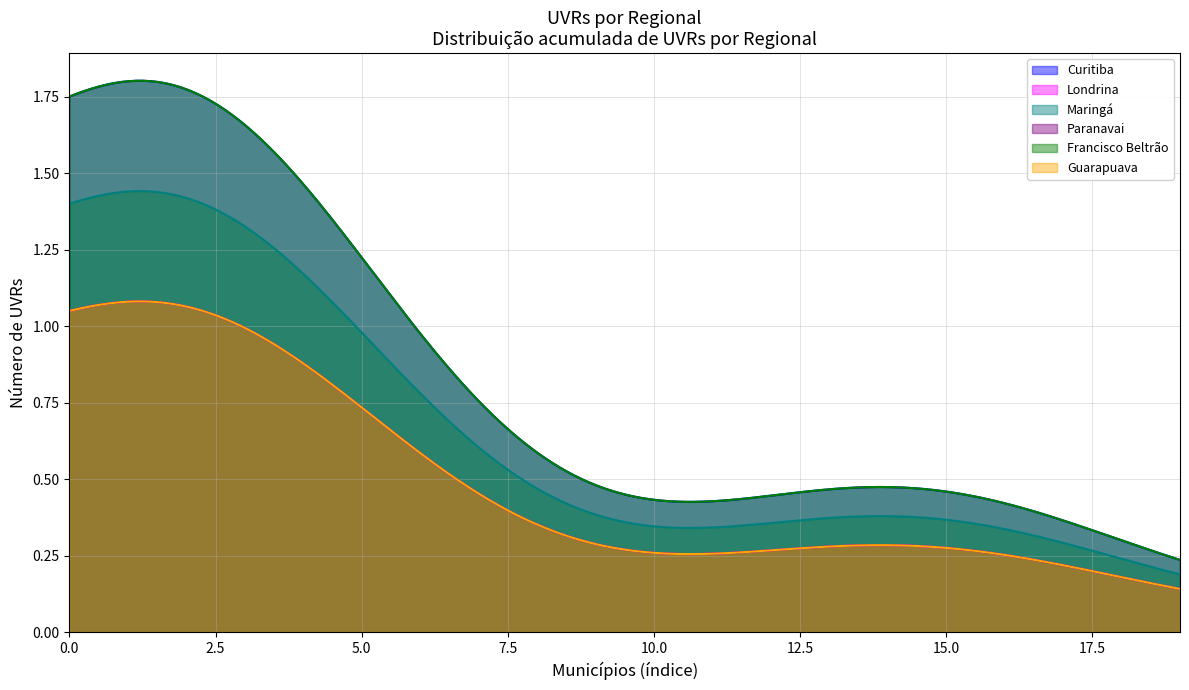

Is it true that Maringá equals 6 at 7?

False